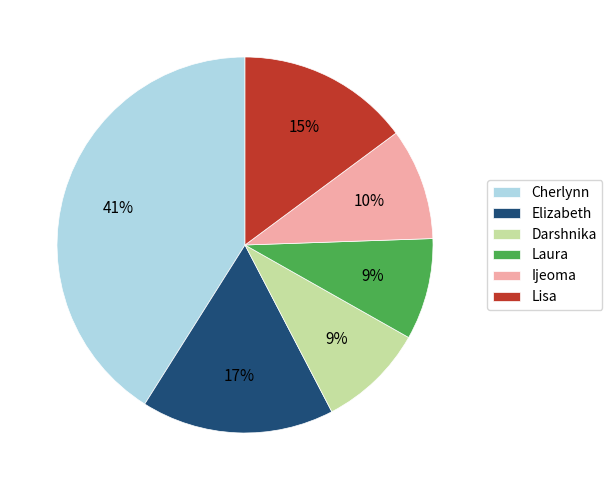

To the nearest percent, what portion does Darshnika represent?

9%